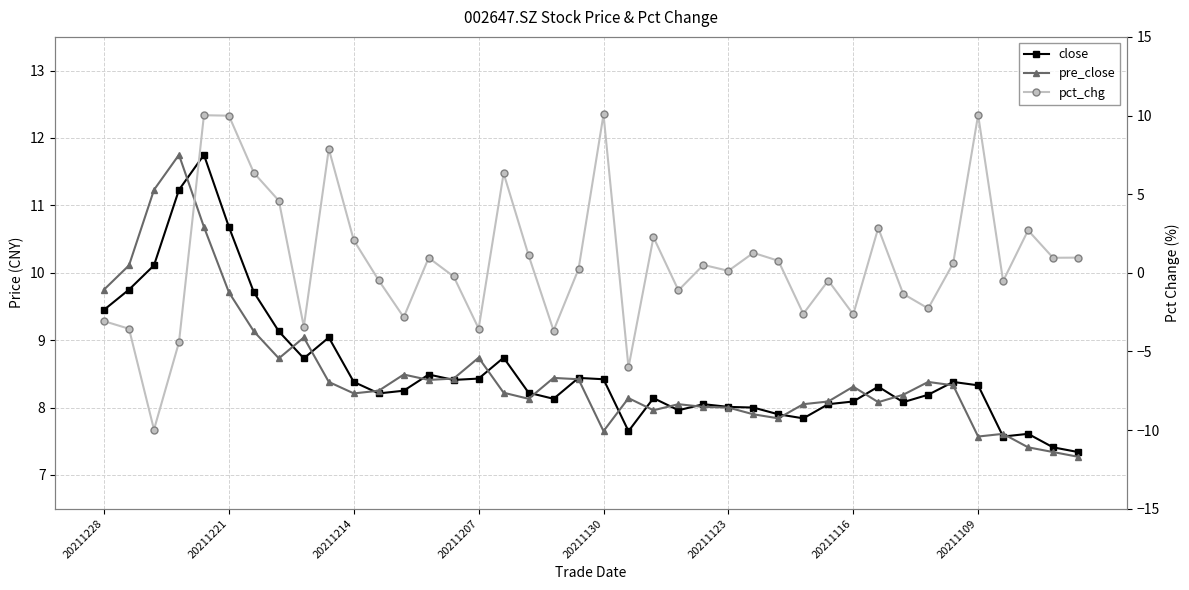

Reading left to right, transcribe all the data shown in this chart.

close: 9.4	9.8	10.1	11.2	11.8	10.7	9.7	9.1	8.7	9.0	8.4	8.2	8.2	8.5	8.4	8.4	8.7	8.2	8.1	8.4	8.4	7.7	8.1	8.0	8.1	8.0	8.0	7.9	7.8	8.1	8.1	8.3	8.1	8.2	8.4	8.3	7.6	7.6	7.4	7.3
pre_close: 9.8	10.1	11.2	11.8	10.7	9.7	9.1	8.7	9.0	8.4	8.2	8.2	8.5	8.4	8.4	8.7	8.2	8.1	8.4	8.4	7.7	8.1	8.0	8.1	8.0	8.0	7.9	7.8	8.1	8.1	8.3	8.1	8.2	8.4	8.3	7.6	7.6	7.4	7.3	7.3
pct_chg: -3.1	-3.6	-10.0	-4.4	10.0	10.0	6.4	4.6	-3.4	7.9	2.1	-0.5	-2.8	1.0	-0.2	-3.5	6.3	1.1	-3.7	0.2	10.1	-6.0	2.3	-1.1	0.5	0.1	1.3	0.8	-2.6	-0.5	-2.6	2.8	-1.3	-2.3	0.6	10.0	-0.5	2.7	1.0	1.0